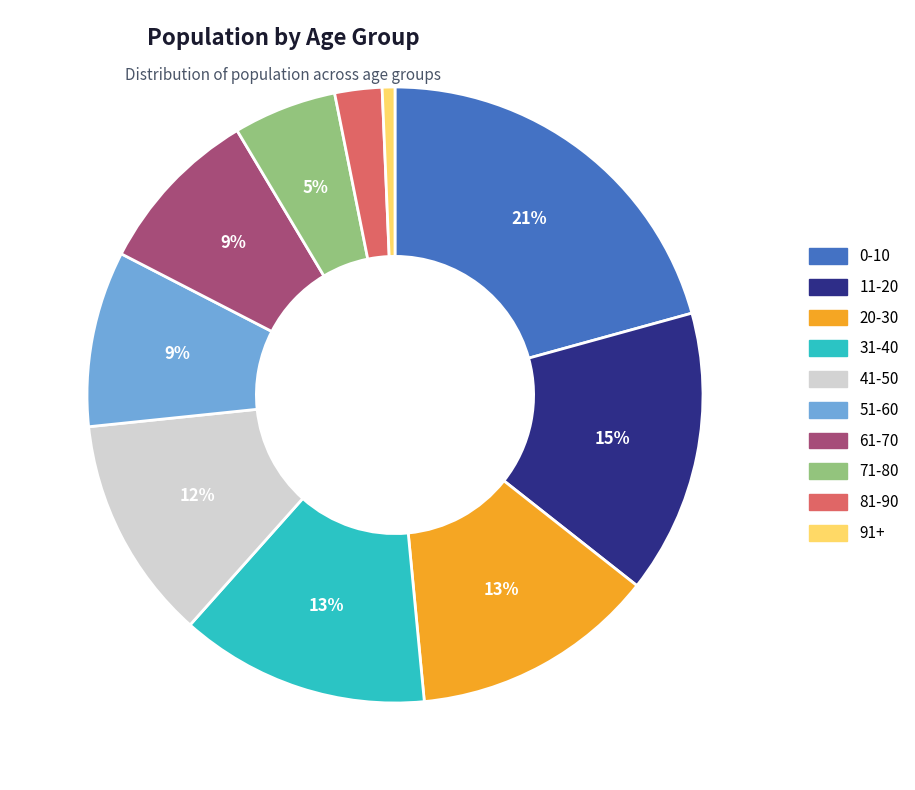

Do 20-30 and 71-80 together represent more than half of the pie?

No